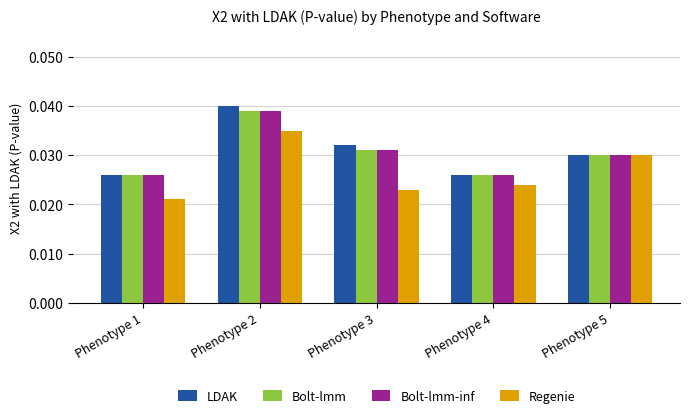

Which category has the lowest value across all series?

Phenotype 1